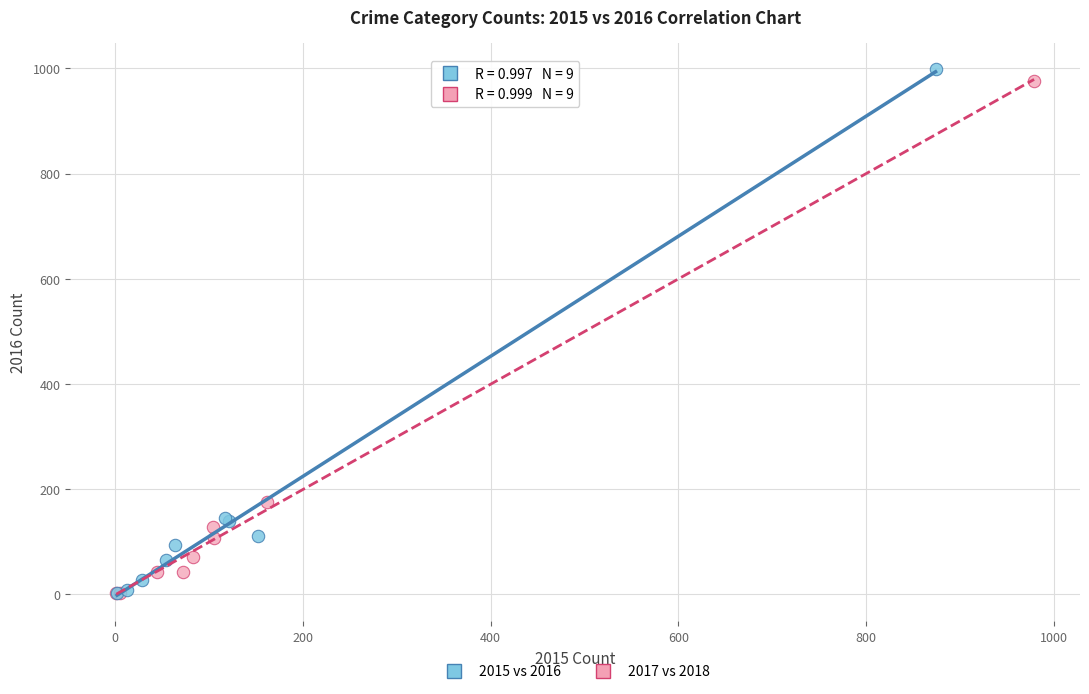

Which series has the largest Y range (max minus min)?

2015 vs 2016